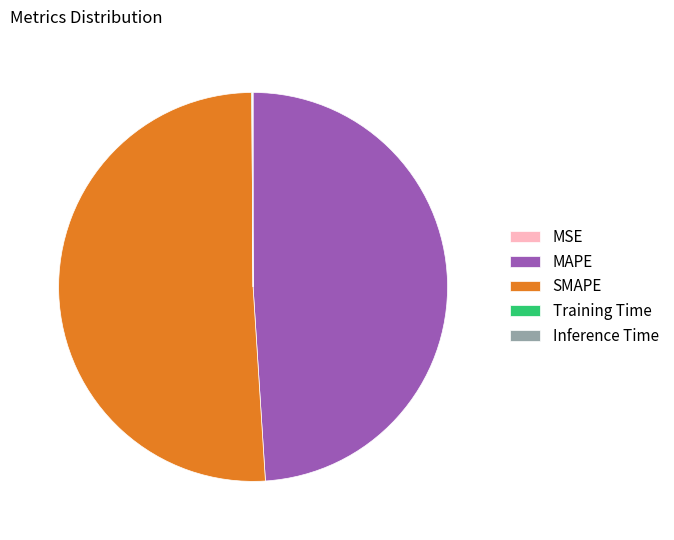

What is the largest slice in the pie chart?

SMAPE